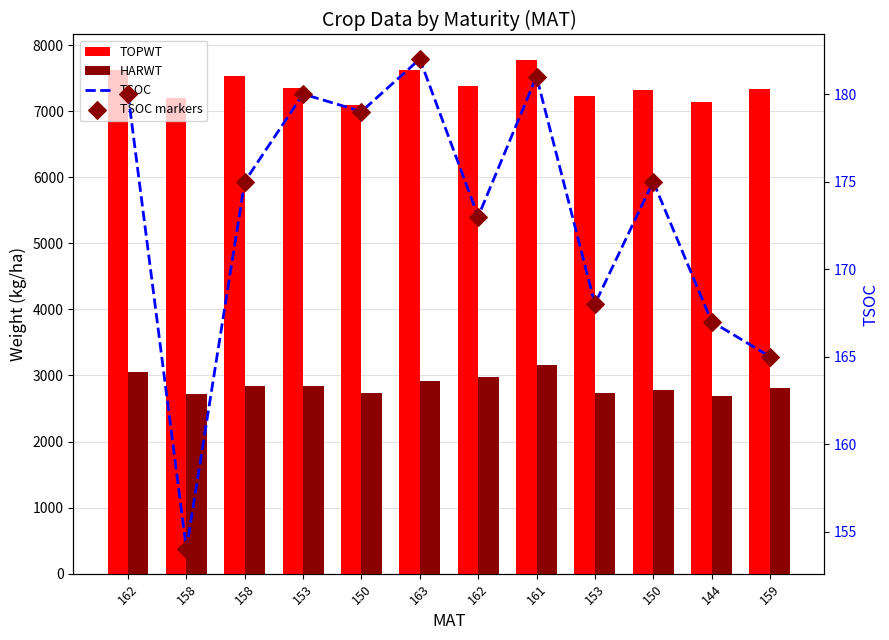

At how many categories does at least one series exceed 4919?

12